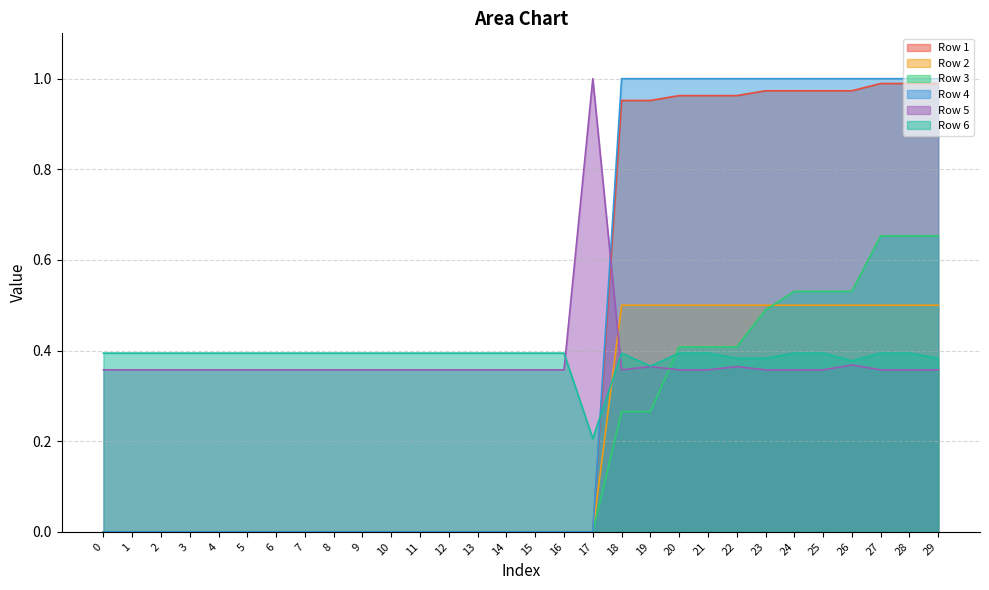

What is the difference between the Row 2 values at 24 and 11?

0.5